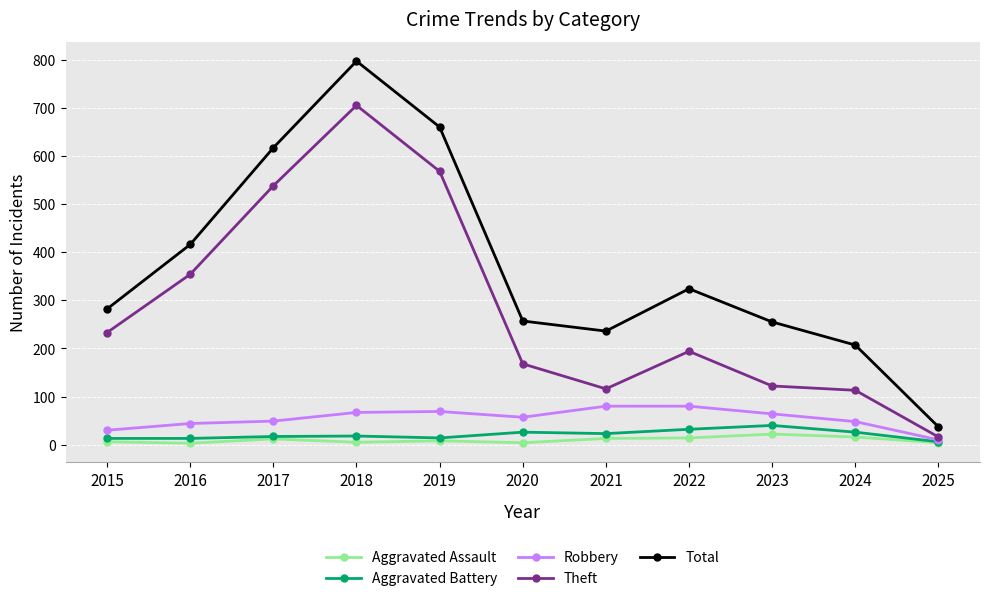

Between 2018 and 2021, which series saw the biggest shift?

Theft